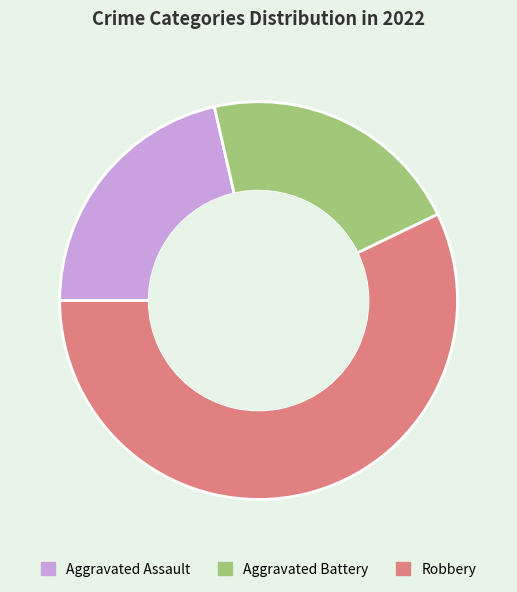

What is the majority slice?

Robbery